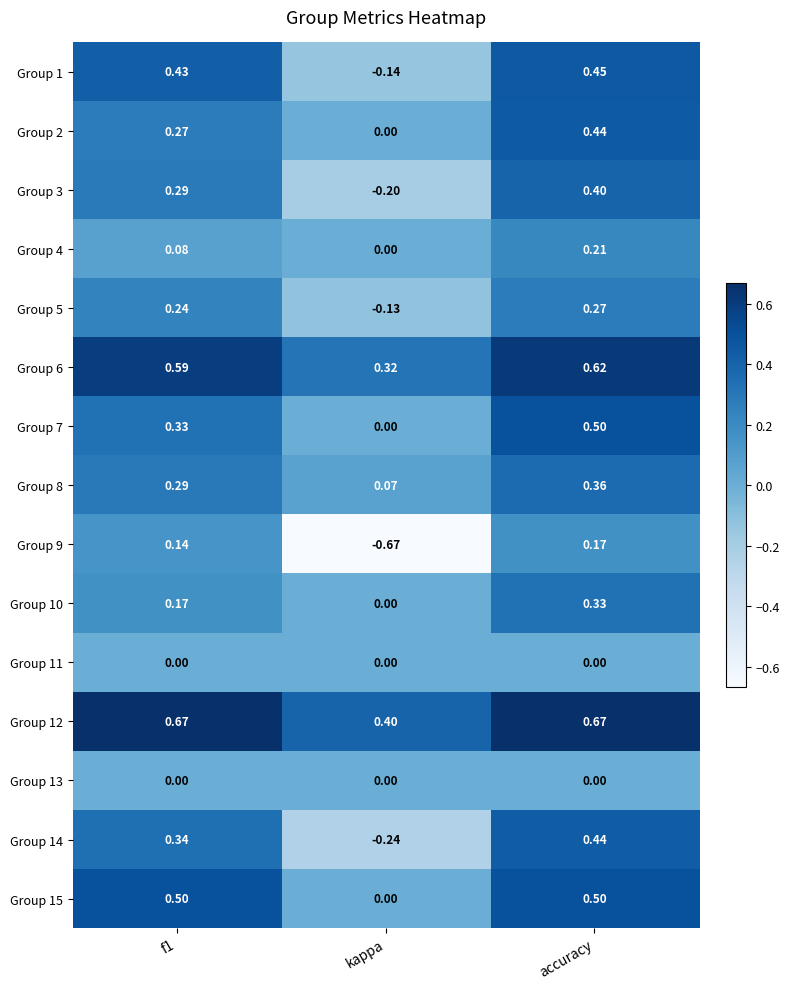

Is the value of Group 11 at f1 greater than the value of Group 1 at accuracy?

No